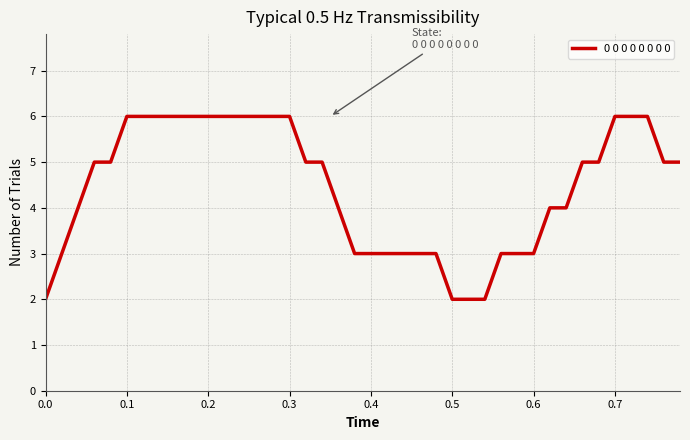

What is the average value?

4